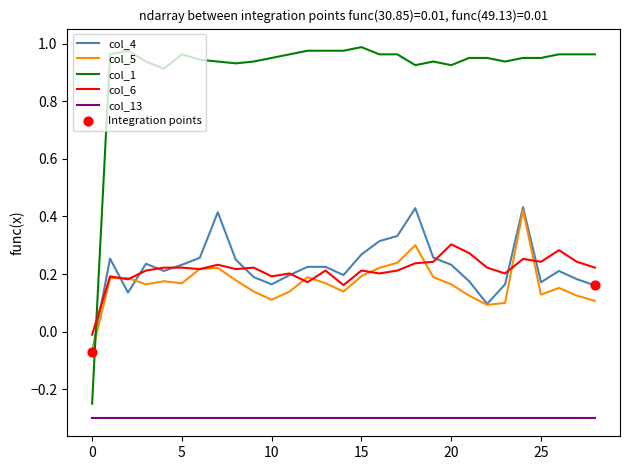

Which series has the largest total across all categories?

col_1